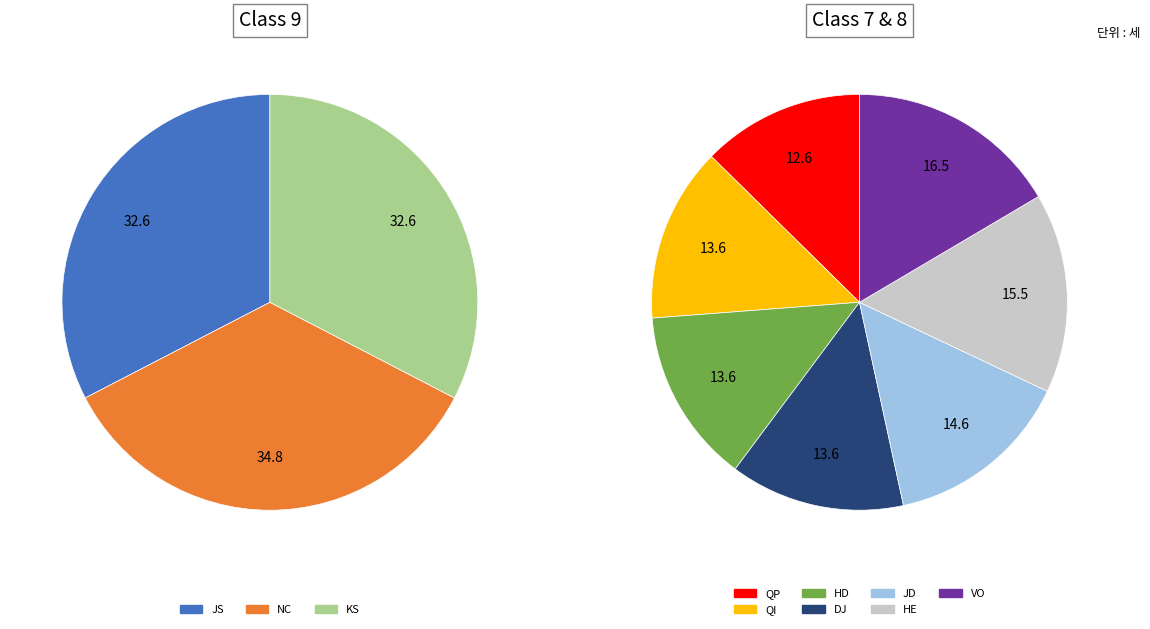

Is it true that NC is 1% of the pie?

False